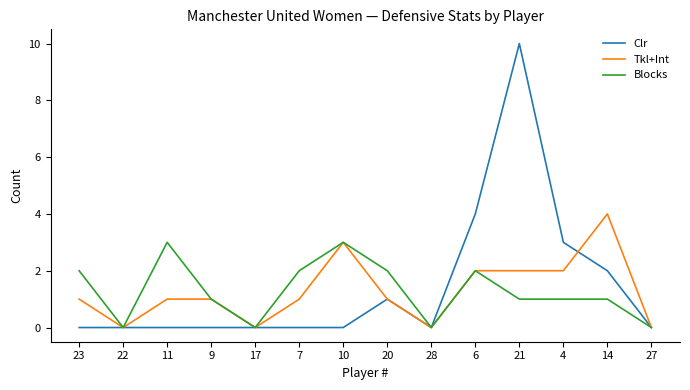

Reading left to right, transcribe all the data shown in this chart.

Clr: 23=0	22=0	11=0	9=0	17=0	7=0	10=0	20=1	28=0	6=4	21=10	4=3	14=2	27=0
Tkl+Int: 23=1	22=0	11=1	9=1	17=0	7=1	10=3	20=1	28=0	6=2	21=2	4=2	14=4	27=0
Blocks: 23=2	22=0	11=3	9=1	17=0	7=2	10=3	20=2	28=0	6=2	21=1	4=1	14=1	27=0